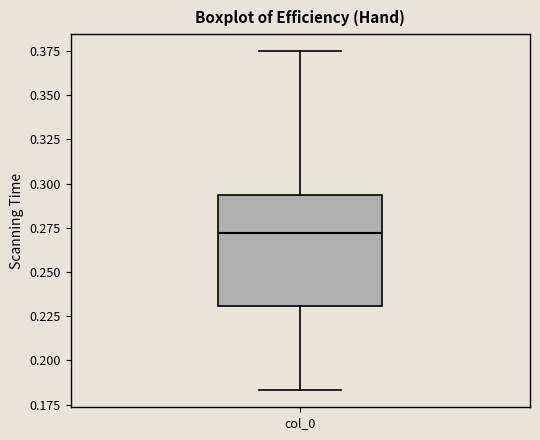

Read this box plot against the y-axis: the position of the median line, the range covered by the box, and the ends of both whiskers. The values are not printed on the chart, so give them approximately, as read against the axis.

median 0.270, box 0.230 to 0.295, whiskers 0.185 to 0.375